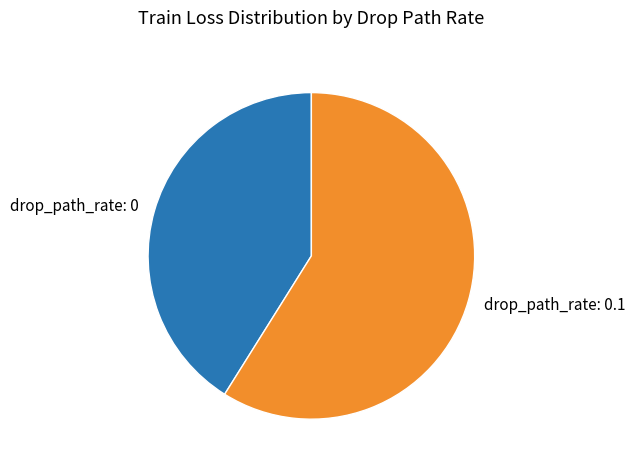

Which has a higher value, drop_path_rate: 0.1 or drop_path_rate: 0?

drop_path_rate: 0.1